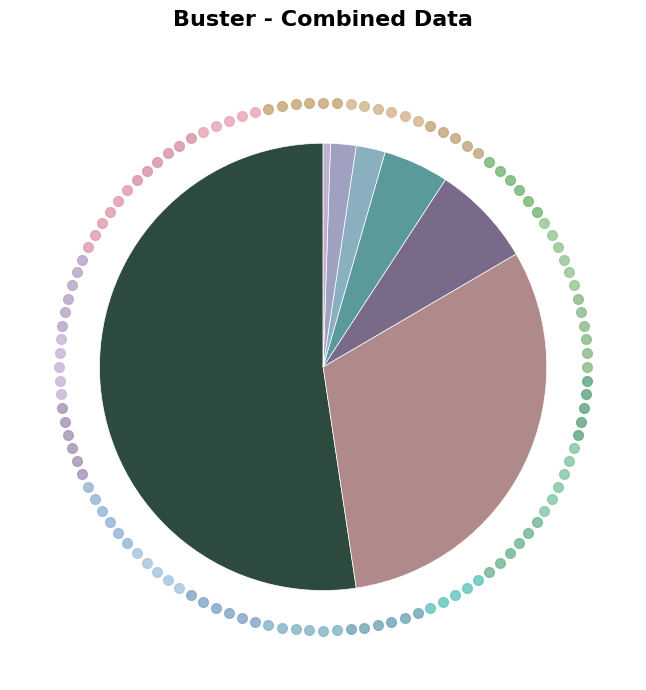

Count the number of slices in the pie.

7